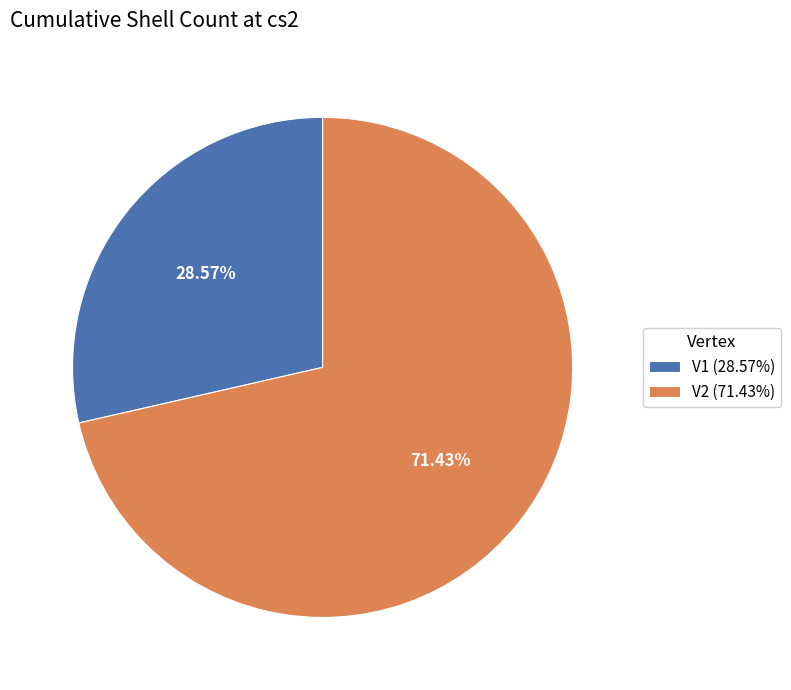

The V1 slice represents 21% of the pie. True or false?

False